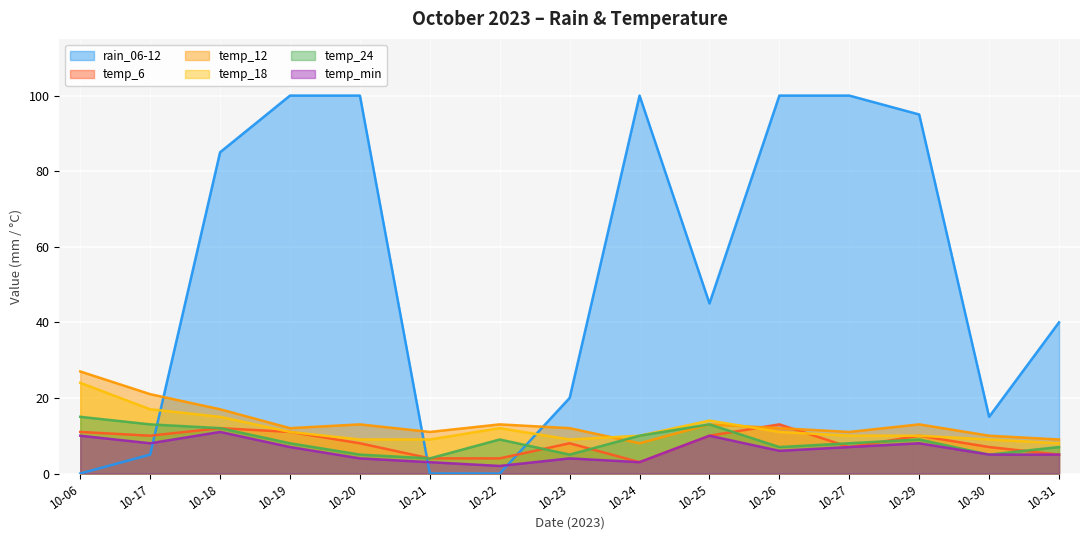

What are all the series names shown in the legend?

rain_06-12, temp_6, temp_12, temp_18, temp_24, temp_min